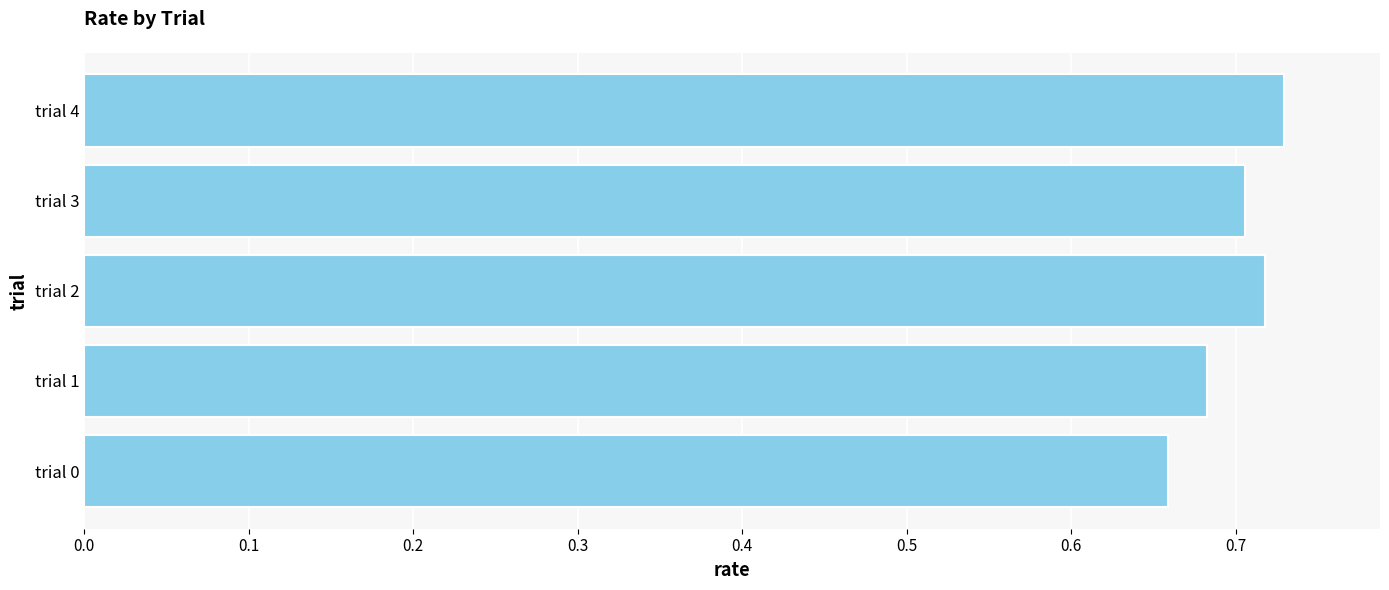

Rank the categories by value from lowest to highest.

trial 0, trial 1, trial 3, trial 2, trial 4